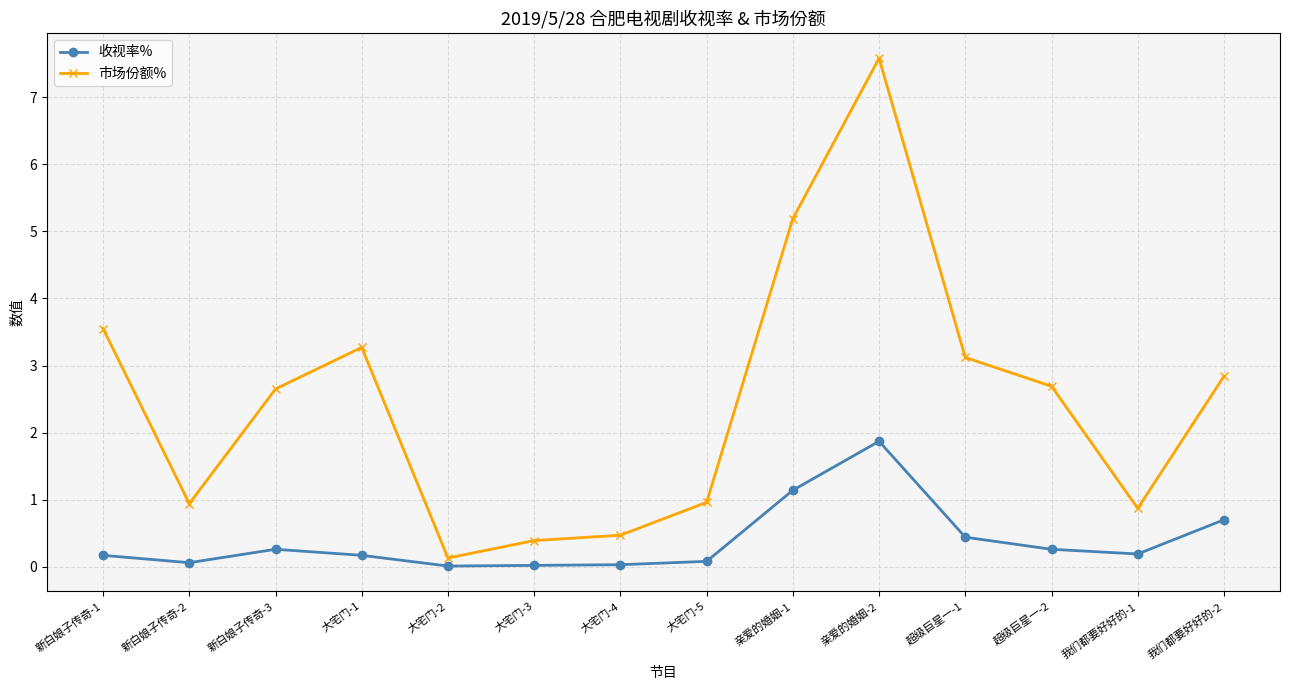

True or false: 收视率% has a value of 0.2 at 新白娘子传奇-1.

True